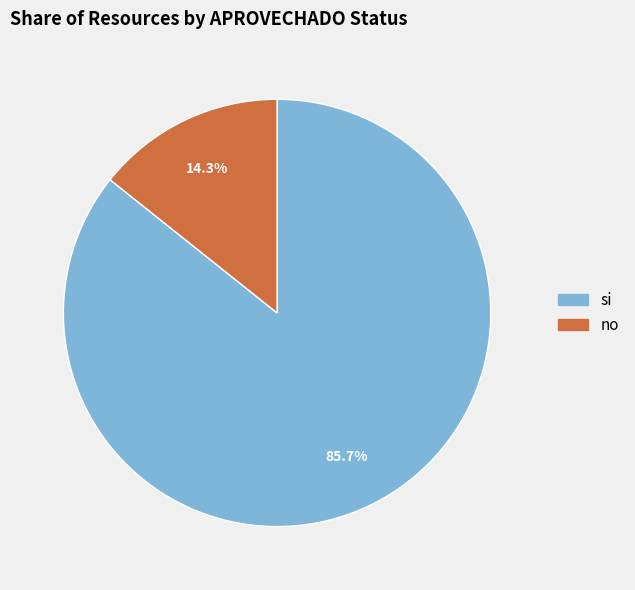

What is the ratio of the value at si to the value at no?

6.0